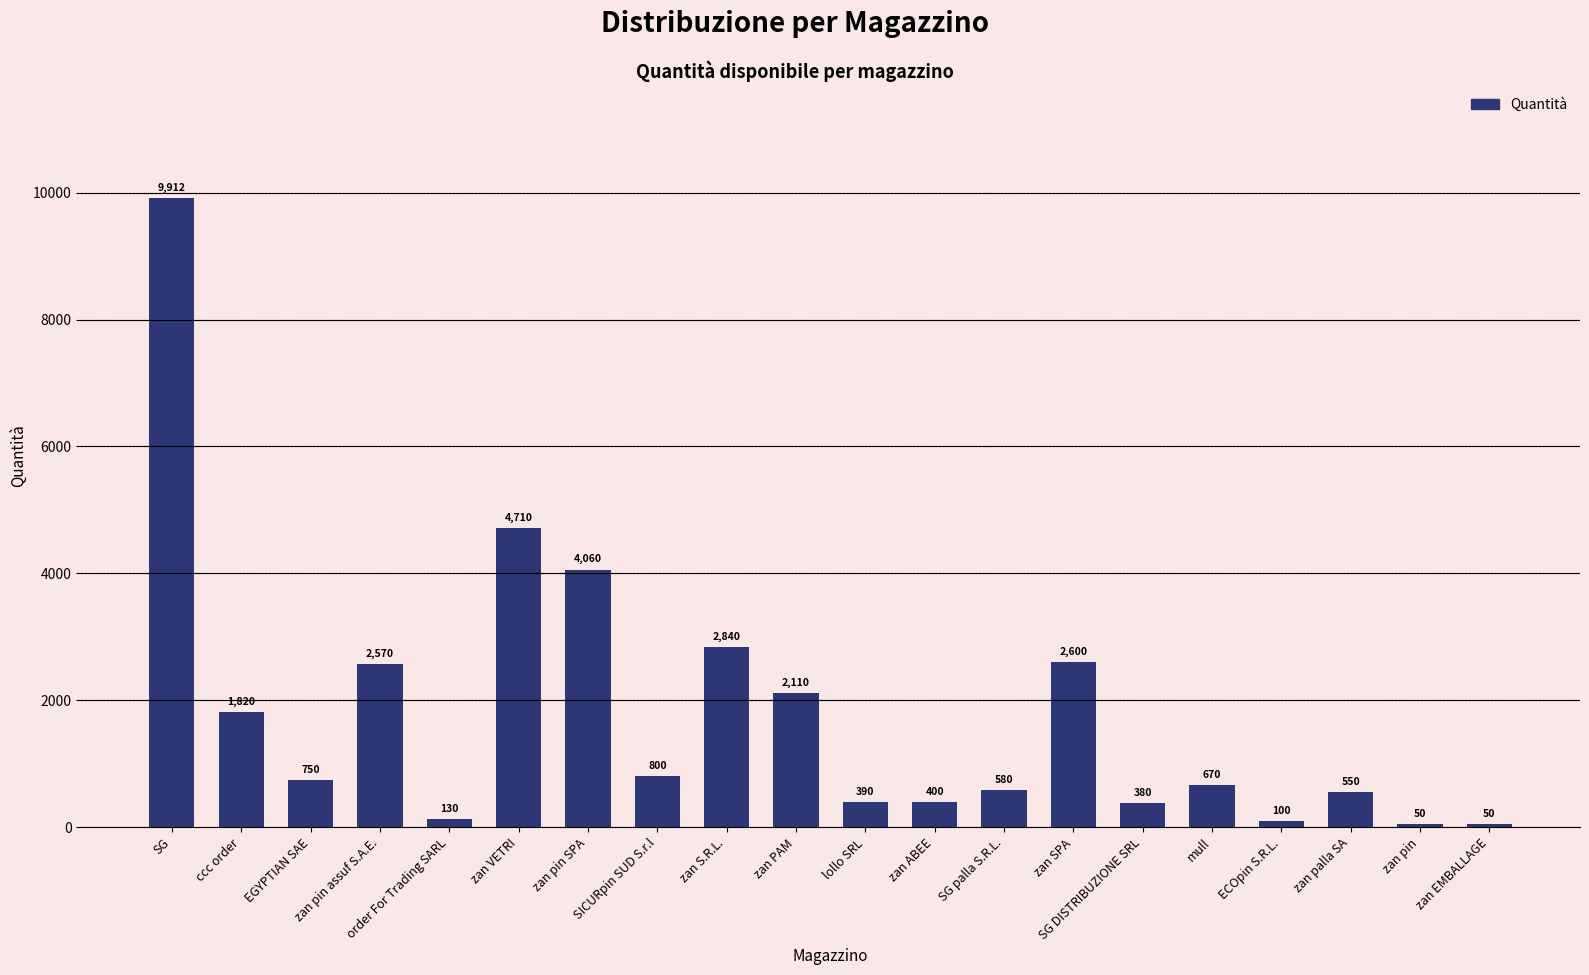

At which label does the data first exceed 750?

SG